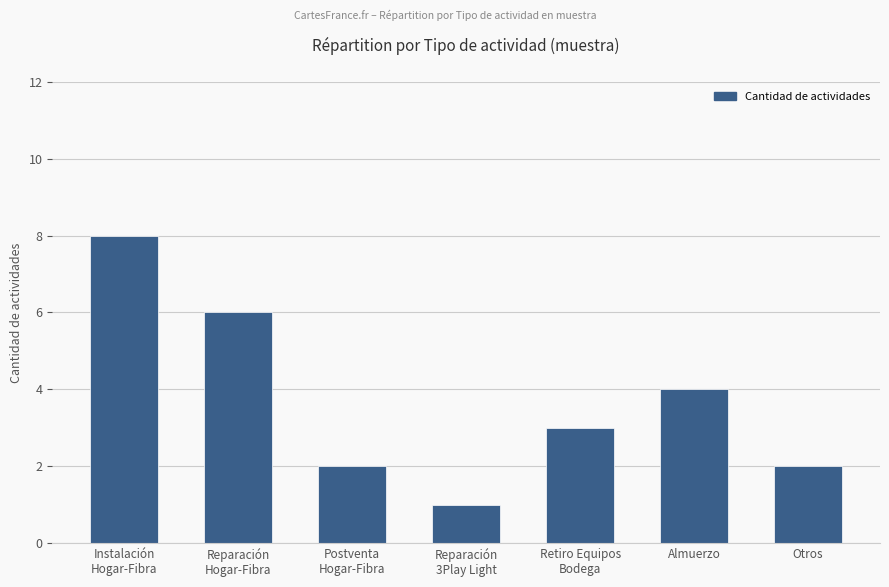

Between Almuerzo and Instalación
Hogar-Fibra, which is larger?

Instalación
Hogar-Fibra